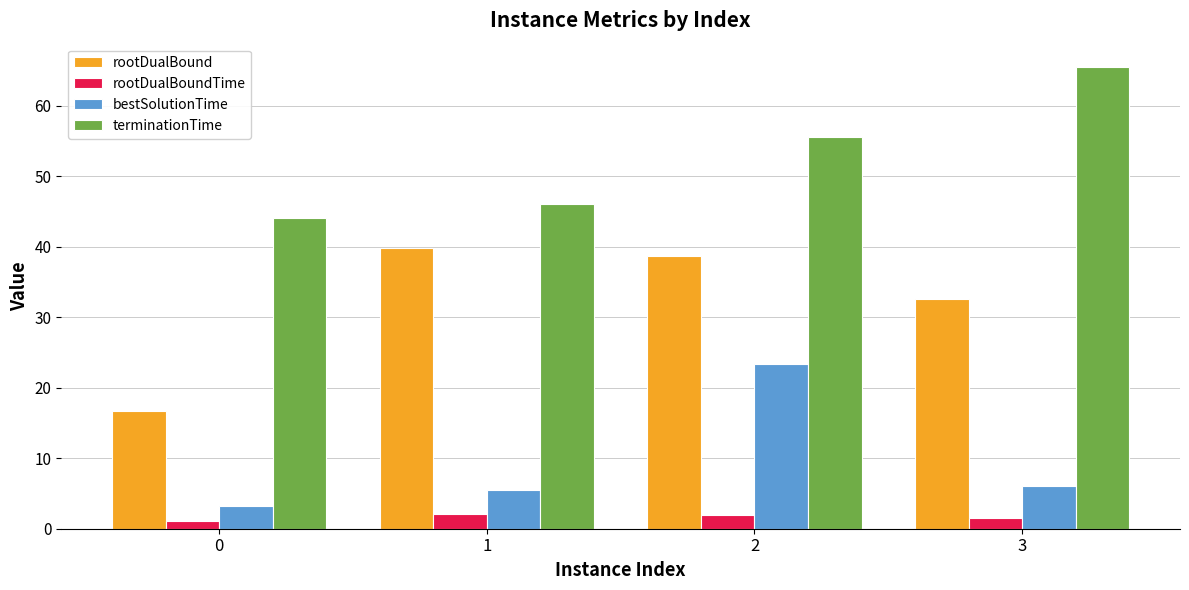

The value of terminationTime at 1 is 46.1. True or false?

True